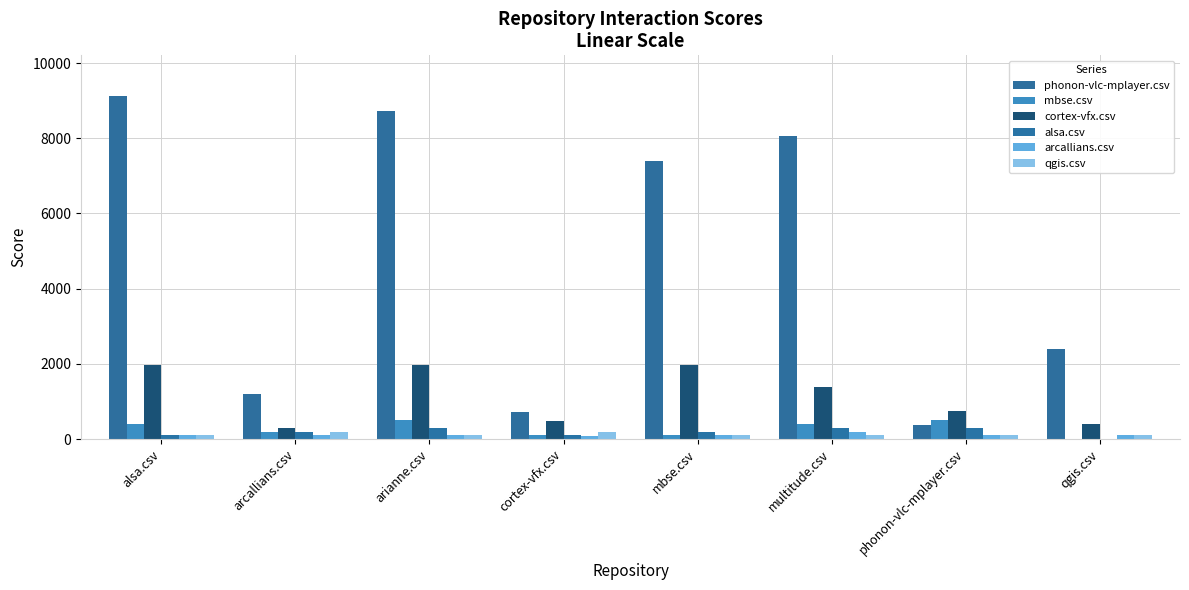

Count the number of data series in this chart.

6